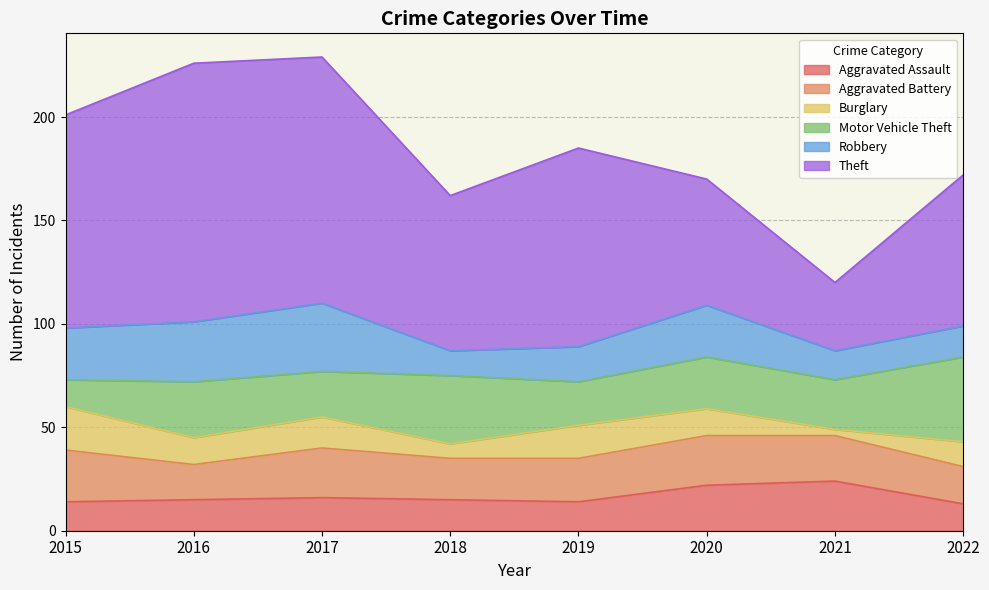

Where do Robbery and Aggravated Battery first cross each other?

2017 and 2018